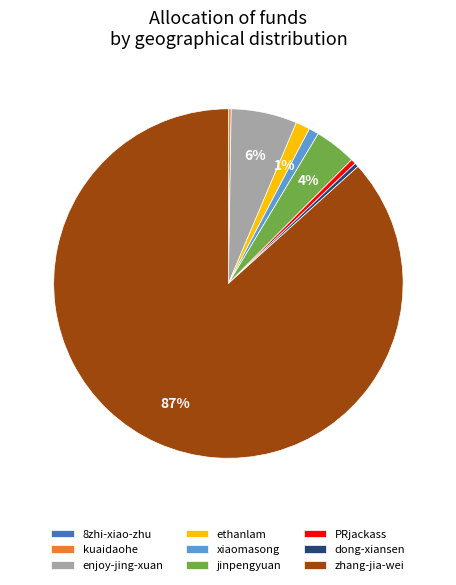

Does any single category account for the majority?

Yes